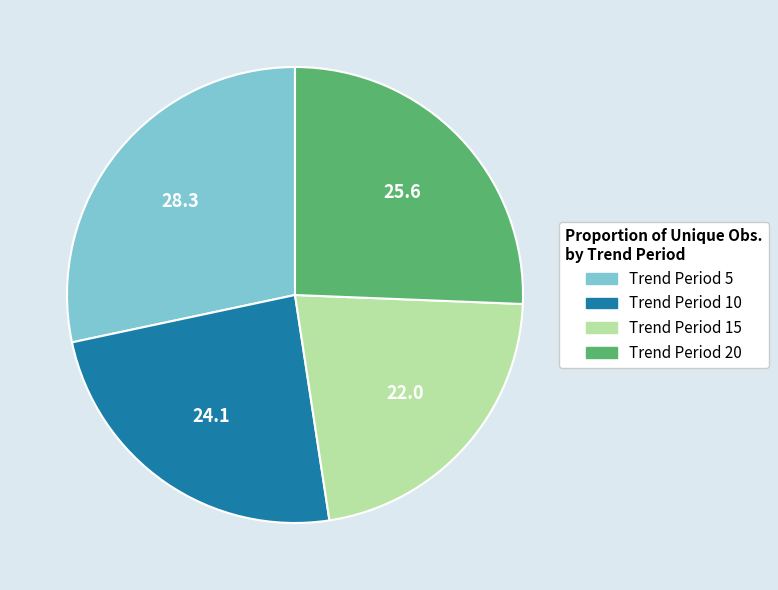

Between Trend Period 20 and Trend Period 15, which is larger?

Trend Period 20